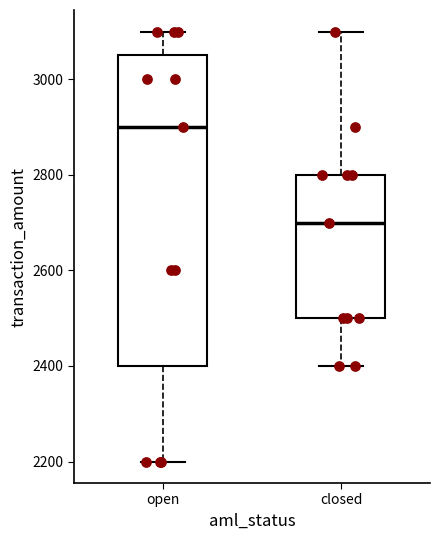

Reading left to right, transcribe this box plot: for each box, give where its median line is, the range the box spans, and where its two whiskers end, as read against the y-axis. The values are not printed on the chart, so give them approximately, as read against the axis.

open: median 2900, box 2400 to 3060, whiskers 2200 to 3100
closed: median 2700, box 2500 to 2800, whiskers 2400 to 3100